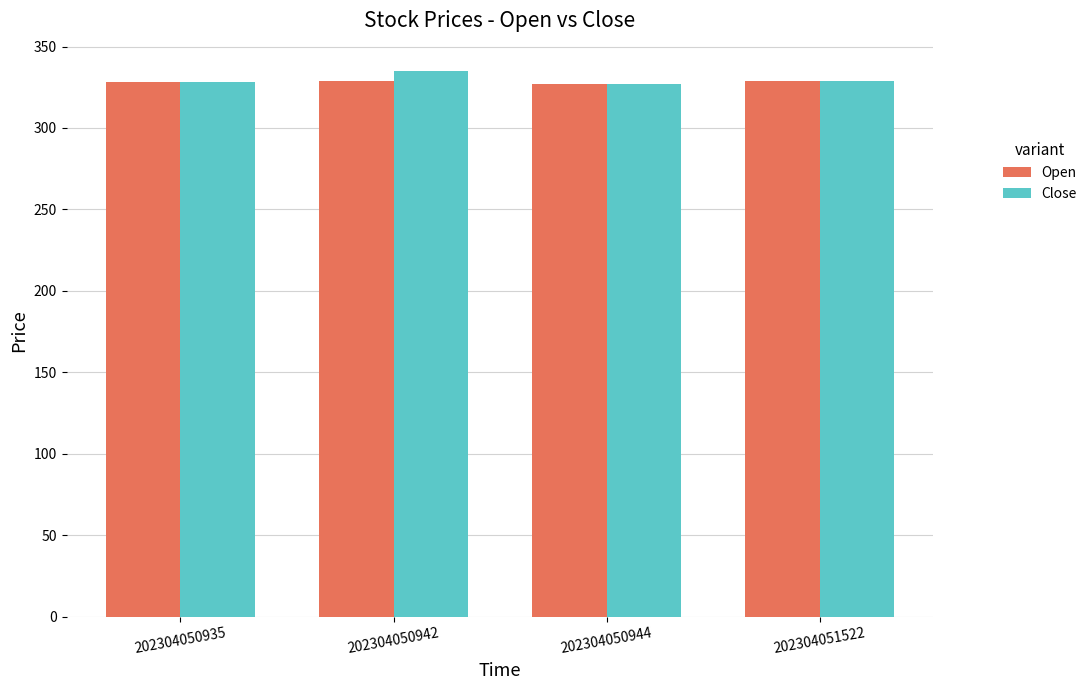

Are the bars horizontal?

No